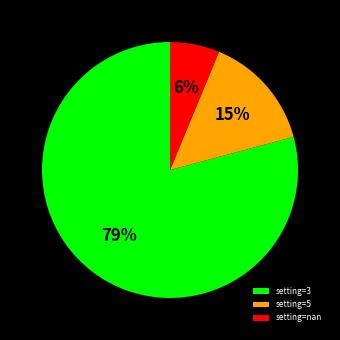

To the nearest percent, what is the average slice percentage?

33%